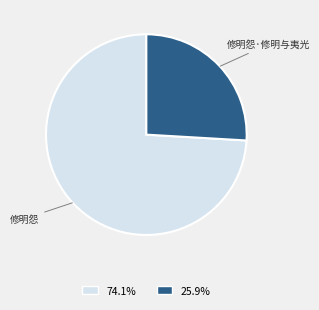

How many segments does this pie chart have?

2